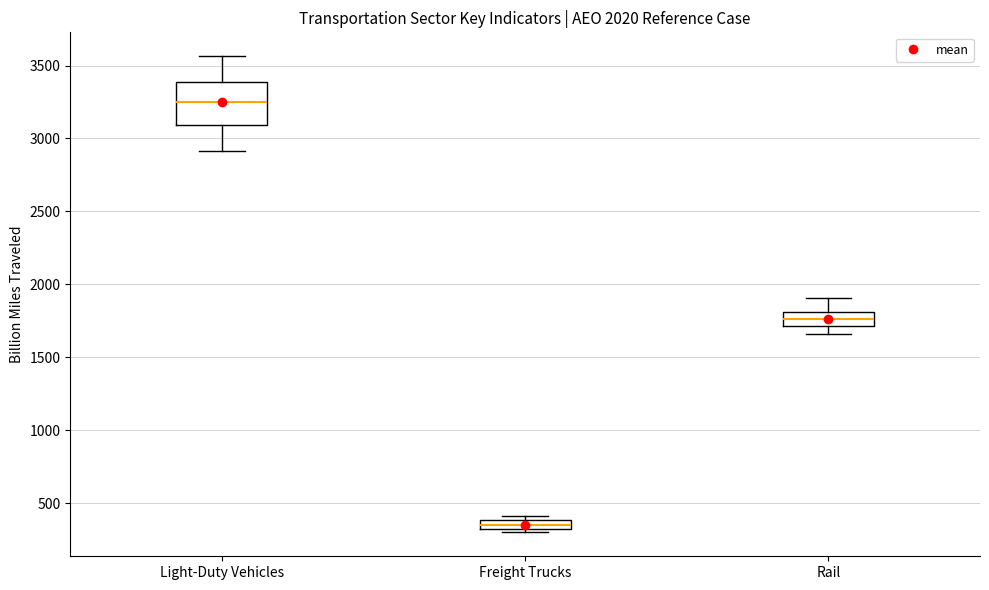

Which box has the lowest median line?

Freight Trucks